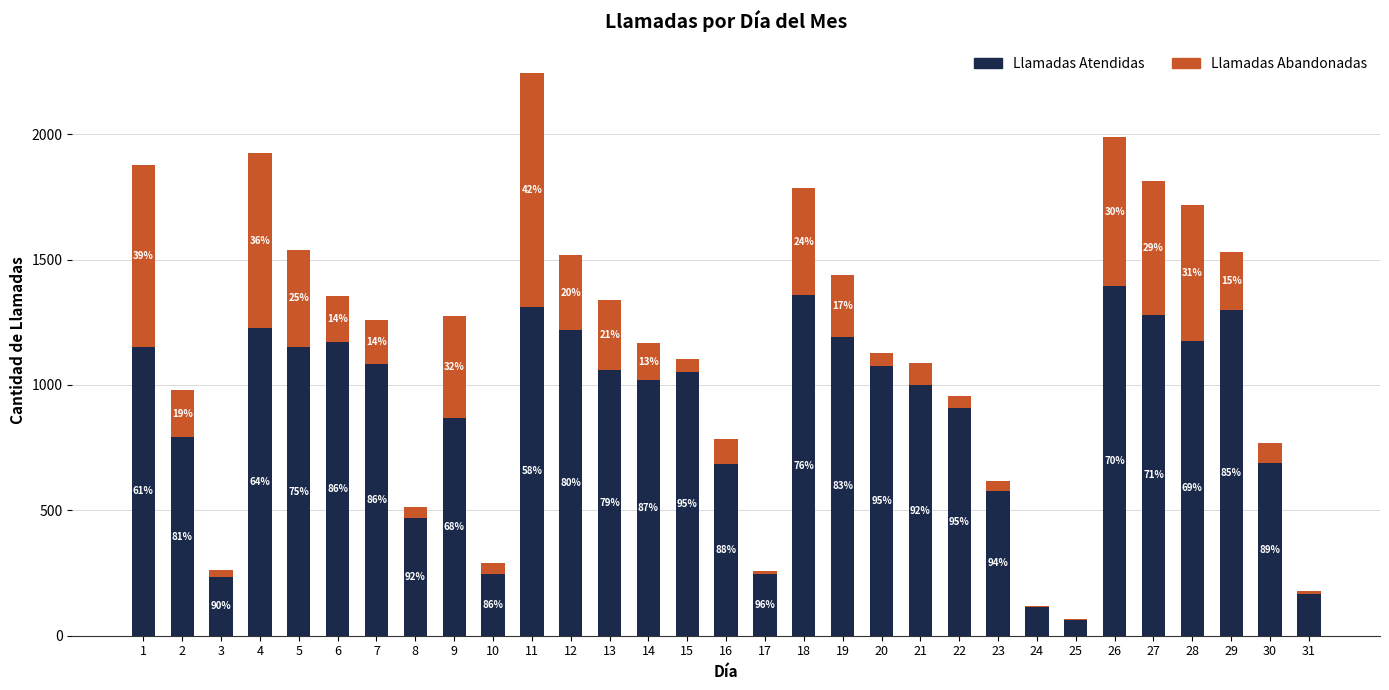

Are the bars grouped side by side (vs. stacked)?

No